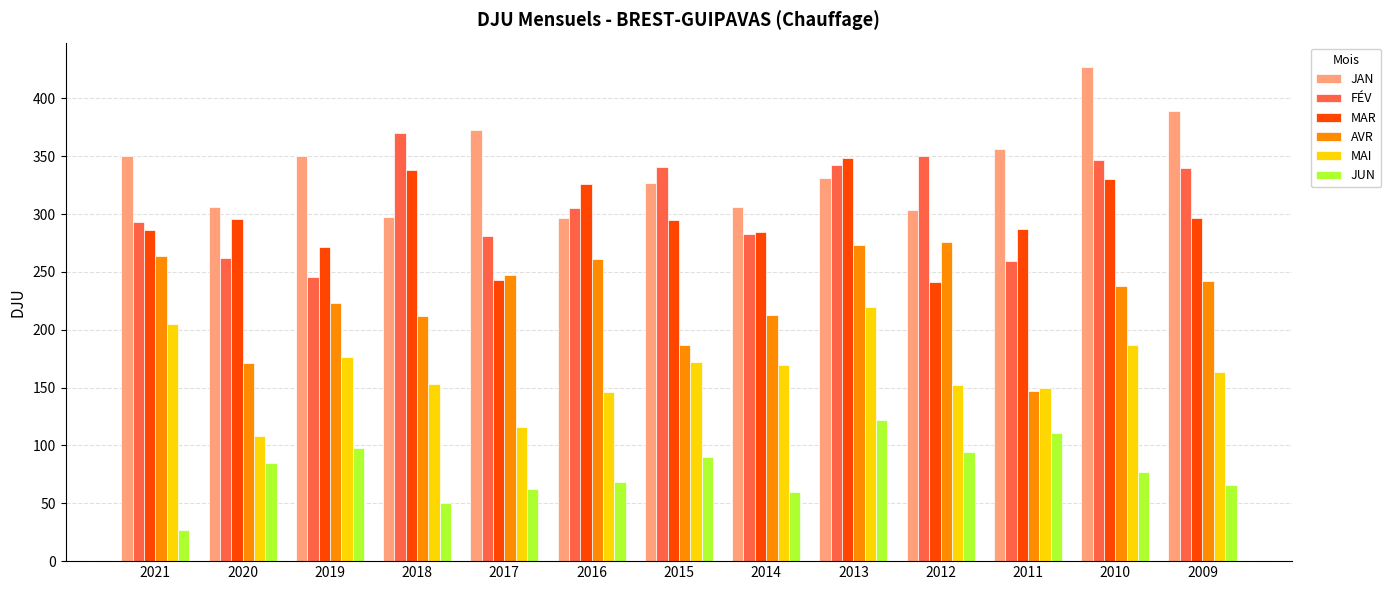

What is the smallest value displayed?

27.0